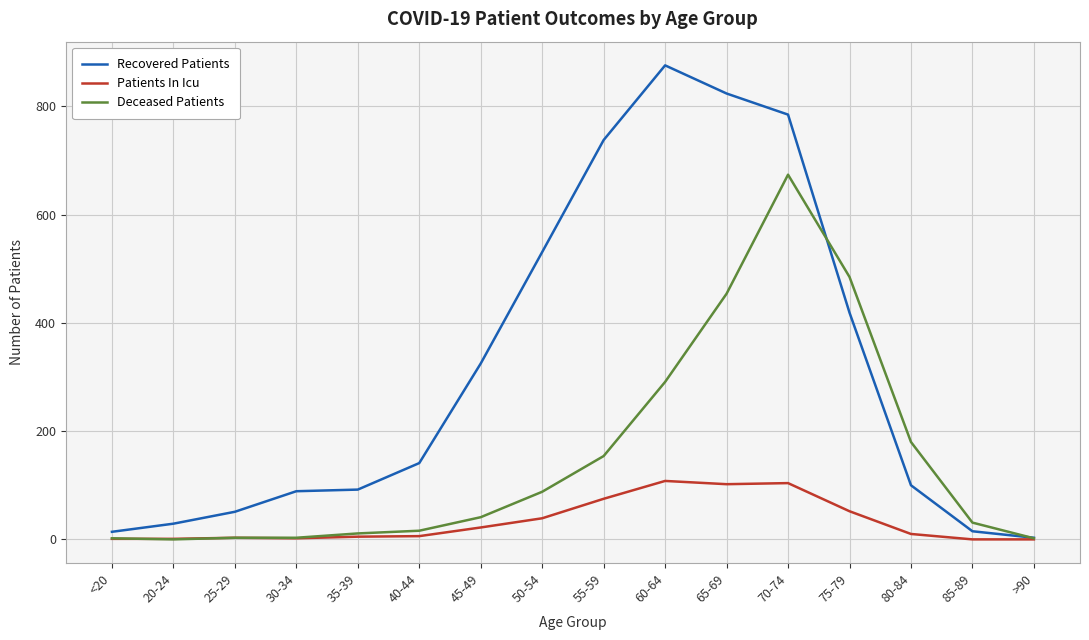

Is it true that Recovered Patients equals 461 at 70-74?

False